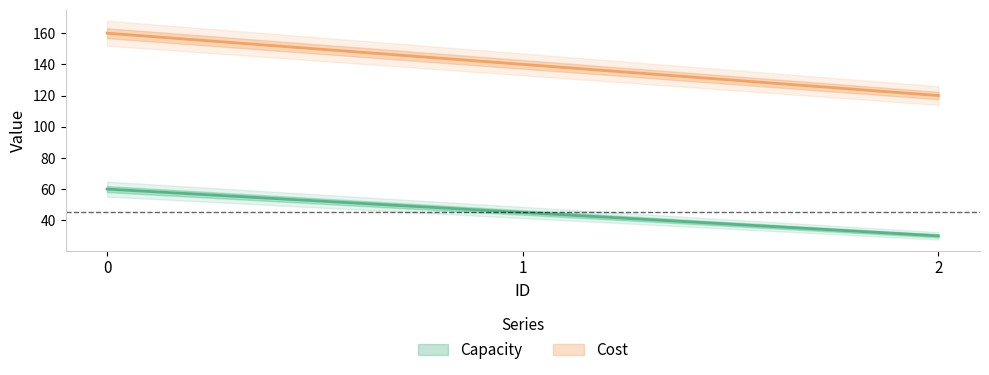

What is the minimum value shown in the chart?

30